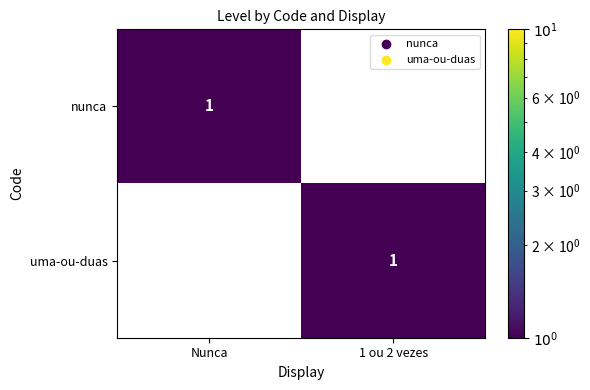

Is it true that uma-ou-duas equals 1 at 1 ou 2 vezes?

True